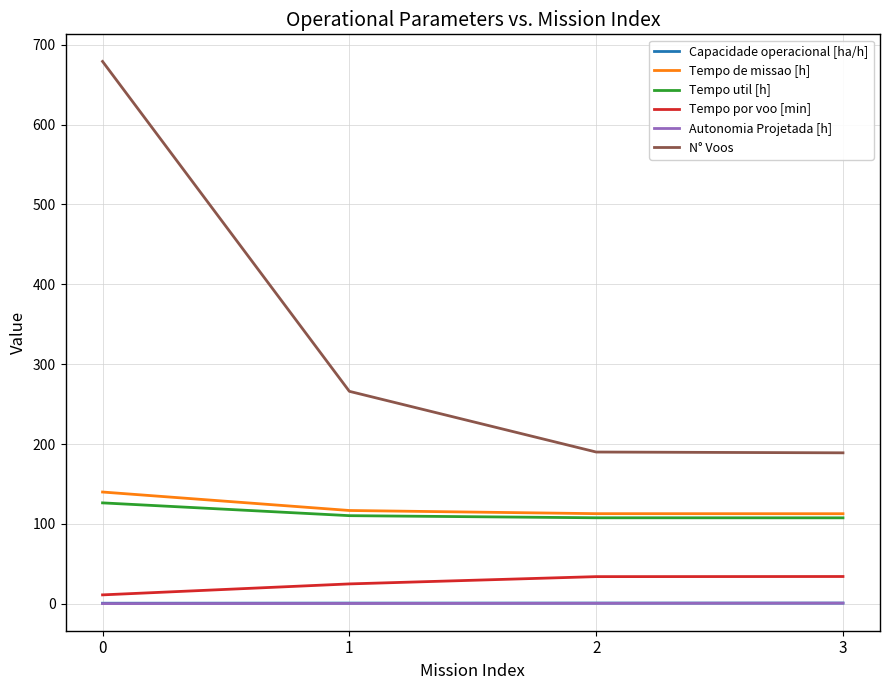

Is the value of N° Voos at 3 greater than the value of Tempo por voo [min] at 2?

Yes